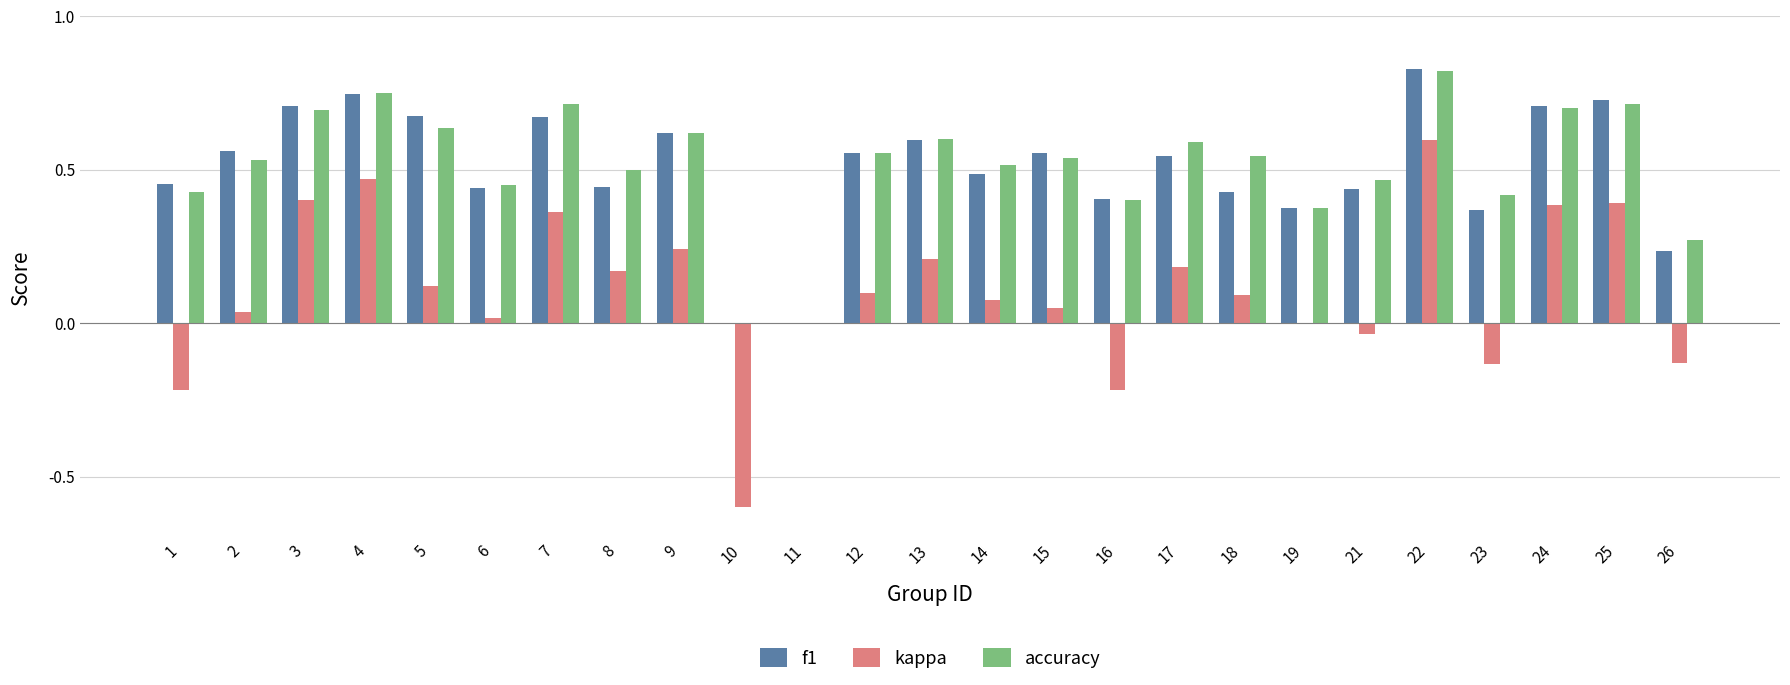

Is it true that f1 equals 0.6 at 16?

False